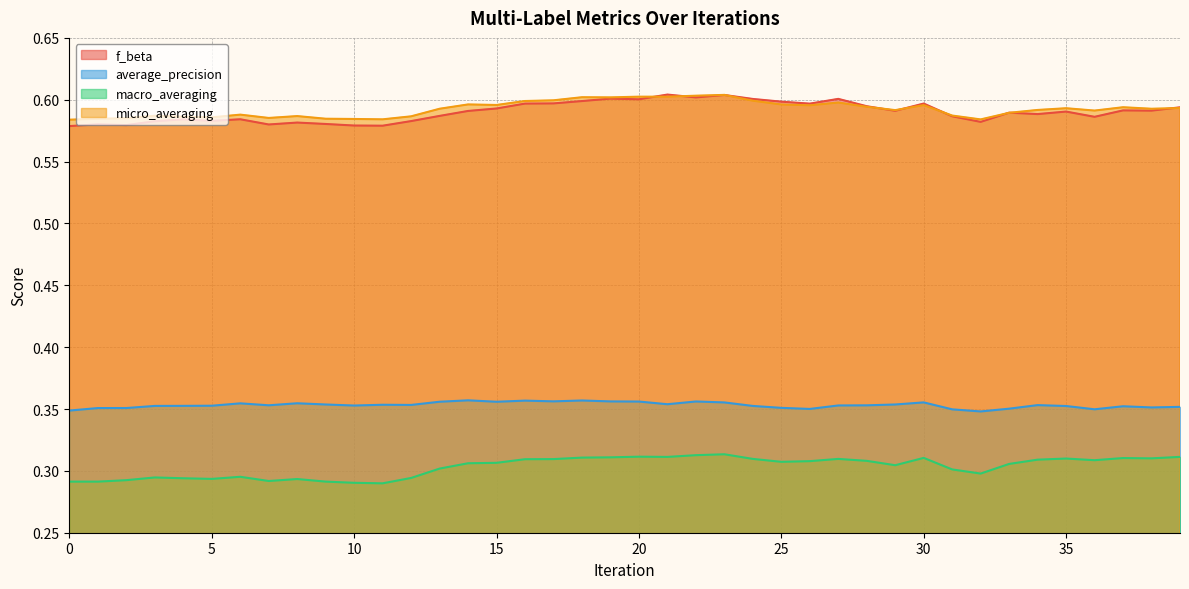

True or false: macro_averaging has a value of 0.3 at 23.

True